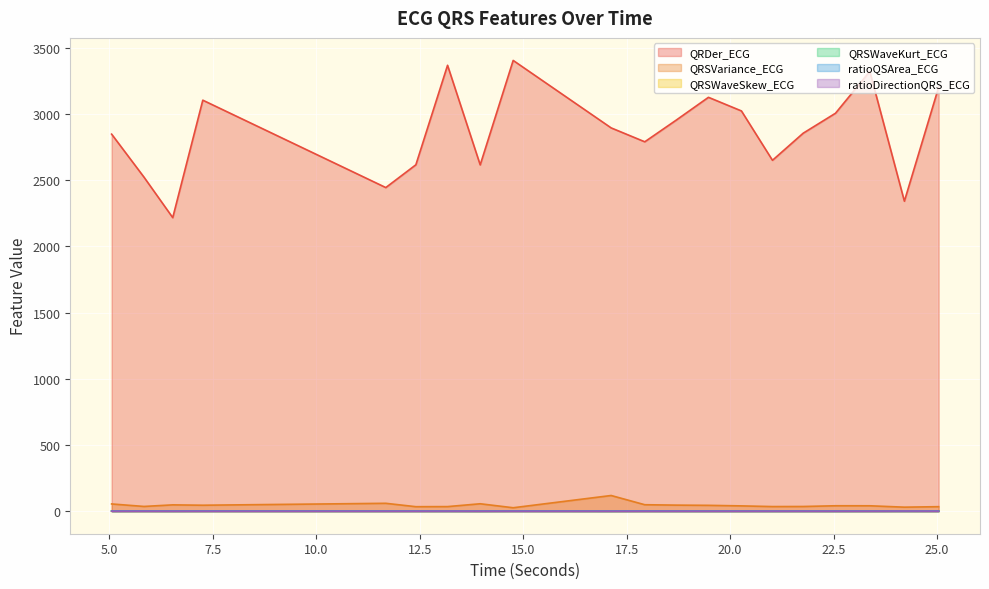

What are all the series names shown in the legend?

QRDer_ECG, QRSVariance_ECG, QRSWaveSkew_ECG, QRSWaveKurt_ECG, ratioQSArea_ECG, ratioDirectionQRS_ECG